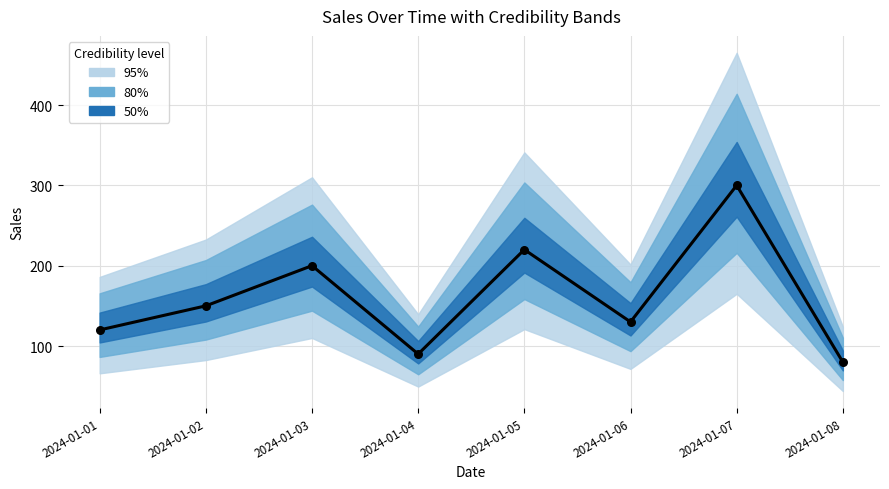

Approximately how many times larger is the value at 2024-01-07 compared to 2024-01-01?

2.5